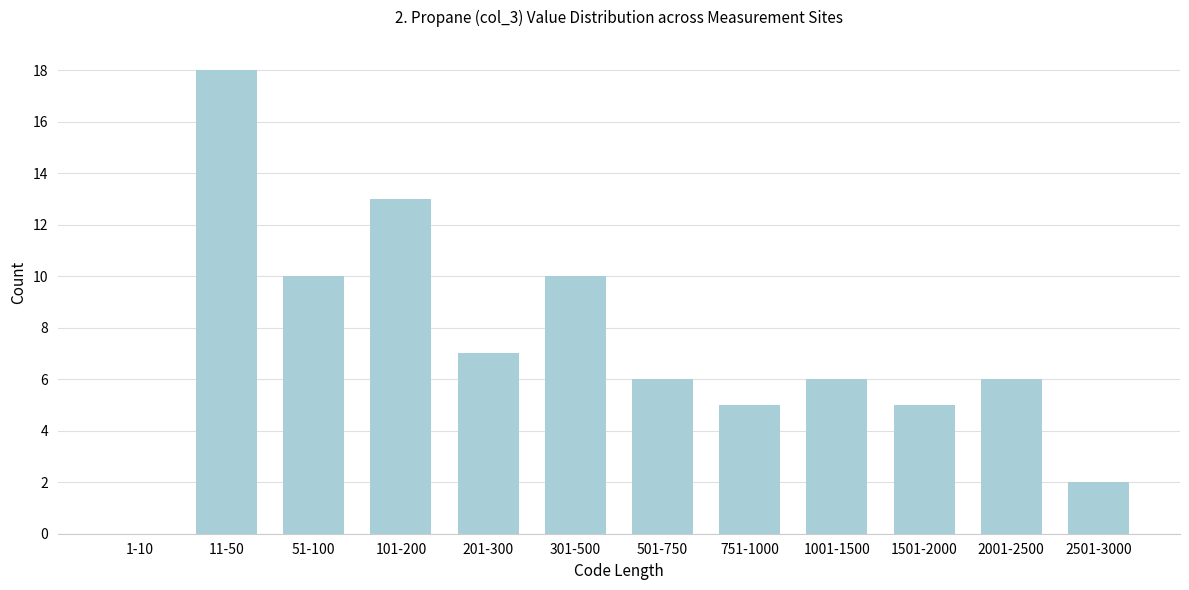

Reading left to right, what are all the values shown in this chart?

1-10=0	11-50=18	51-100=10	101-200=13	201-300=7	301-500=10	501-750=6	751-1000=5	1001-1500=6	1501-2000=5	2001-2500=6	2501-3000=2